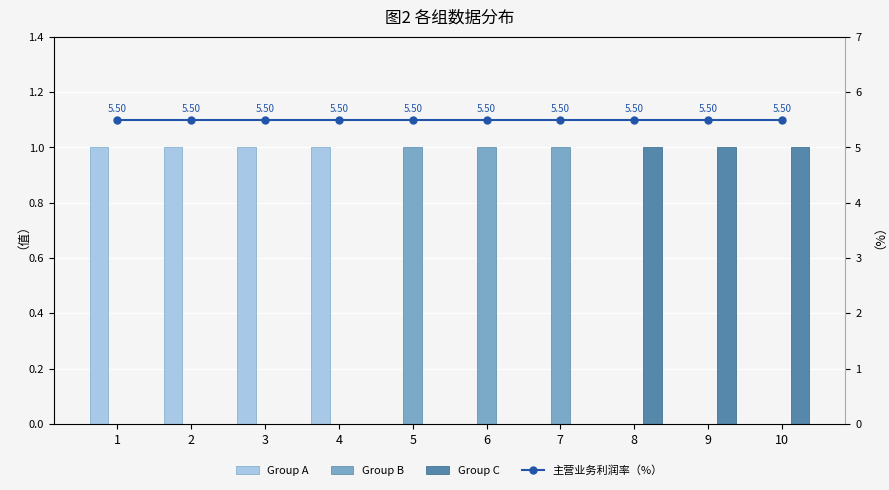

At which label is Group B closest to 0?

1